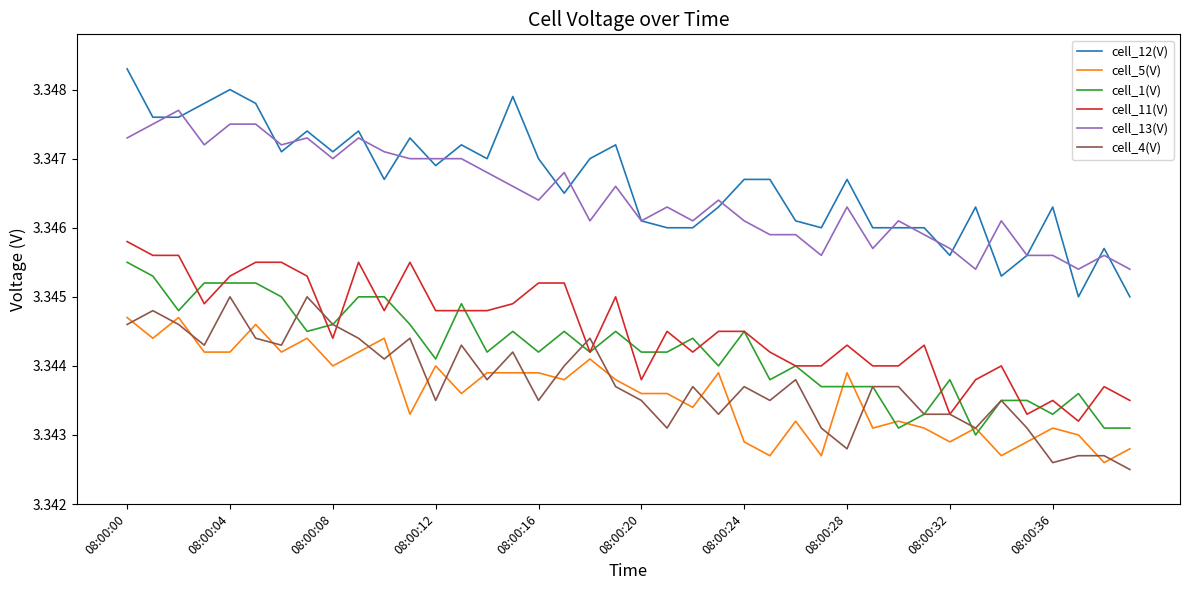

True or false: cell_1(V) and cell_12(V) cross at least once.

False